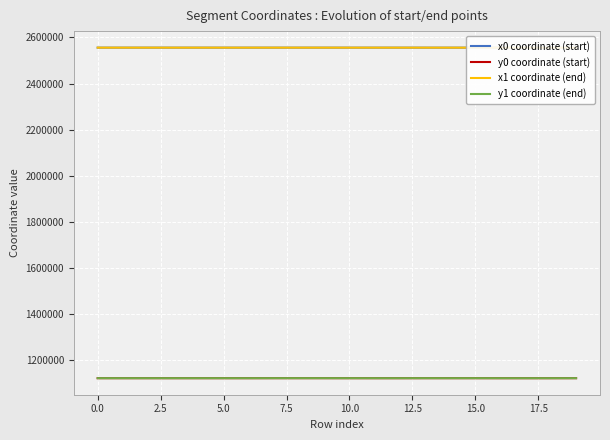

Reading left to right, extract all data points from this chart.

x0 coordinate (start): 2555689.0	2555684.1	2555689.9	2555684.1	2555684.1	2555630.9	2555642.8	2555657.7	2555686.7	2555657.7	2555630.9	2555644.3	2555661.6	2555629.4	2555629.4	2555629.4	2555644.3	2555644.3	2555629.6	2555594.7
y0 coordinate (start): 1120745.5	1120743.0	1120746.1	1120743.0	1120743.0	1120752.7	1120725.7	1120806.8	1120813.2	1120806.8	1120752.7	1120697.7	1120704.2	1120802.2	1120802.2	1120802.2	1120697.7	1120697.7	1120695.1	1120796.9
x1 coordinate (end): 2555689.9	2555689.0	2555695.1	2555667.2	2555674.0	2555653.2	2555657.9	2555679.6	2555685.0	2555655.6	2555630.4	2555657.9	2555657.9	2555650.5	2555630.4	2555618.3	2555634.5	2555641.3	2555619.8	2555574.6
y1 coordinate (end): 1120746.1	1120745.5	1120748.8	1120743.5	1120733.3	1120747.1	1120703.6	1120811.1	1120812.7	1120806.4	1120752.9	1120703.6	1120703.6	1120805.6	1120752.9	1120800.4	1120696.7	1120696.4	1120692.0	1120793.9